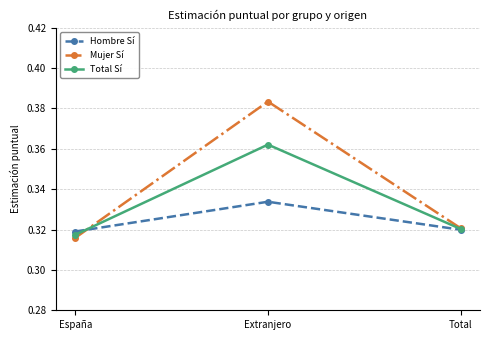

At which label is Total Sí closest to 0?

España